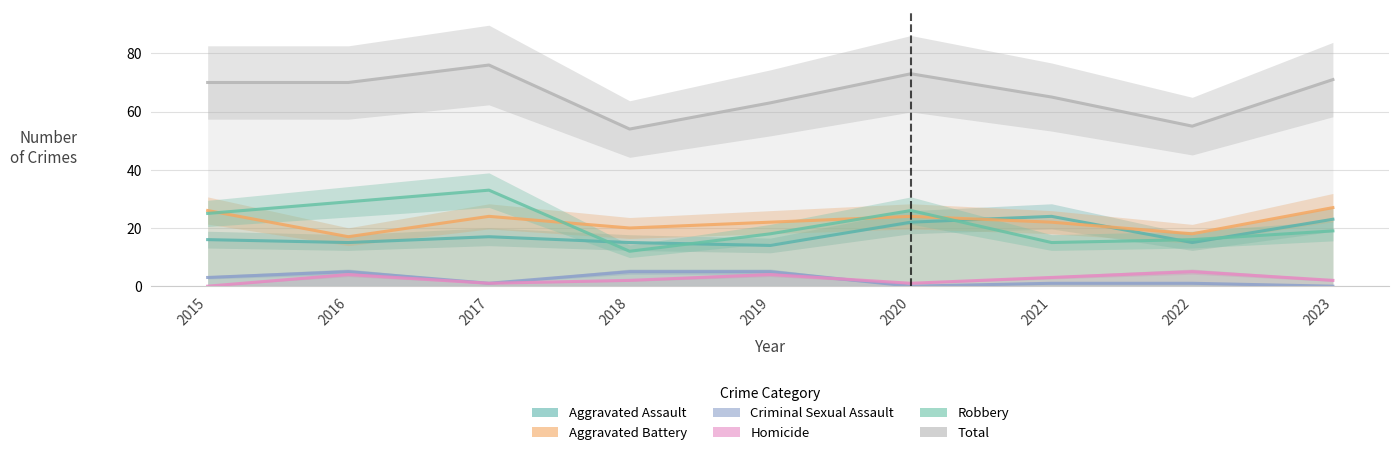

Between 2015 and 2016, which series saw the biggest shift?

Aggravated Battery